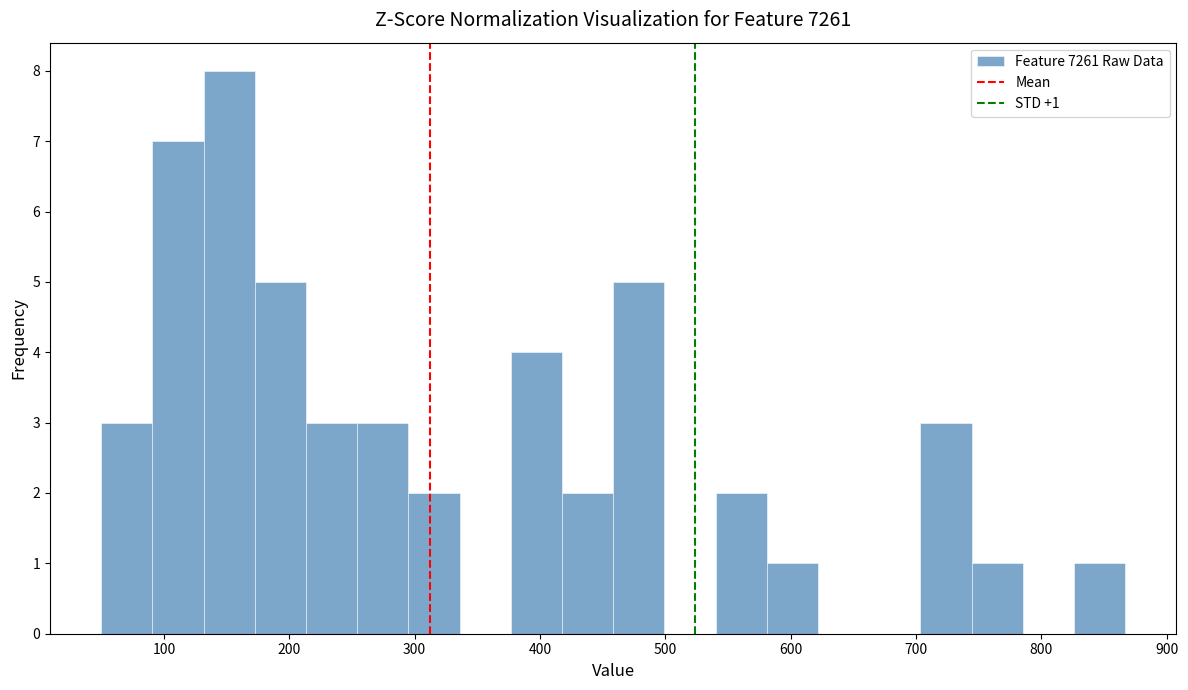

Which range on the x-axis has the tallest bar?

130 to 170